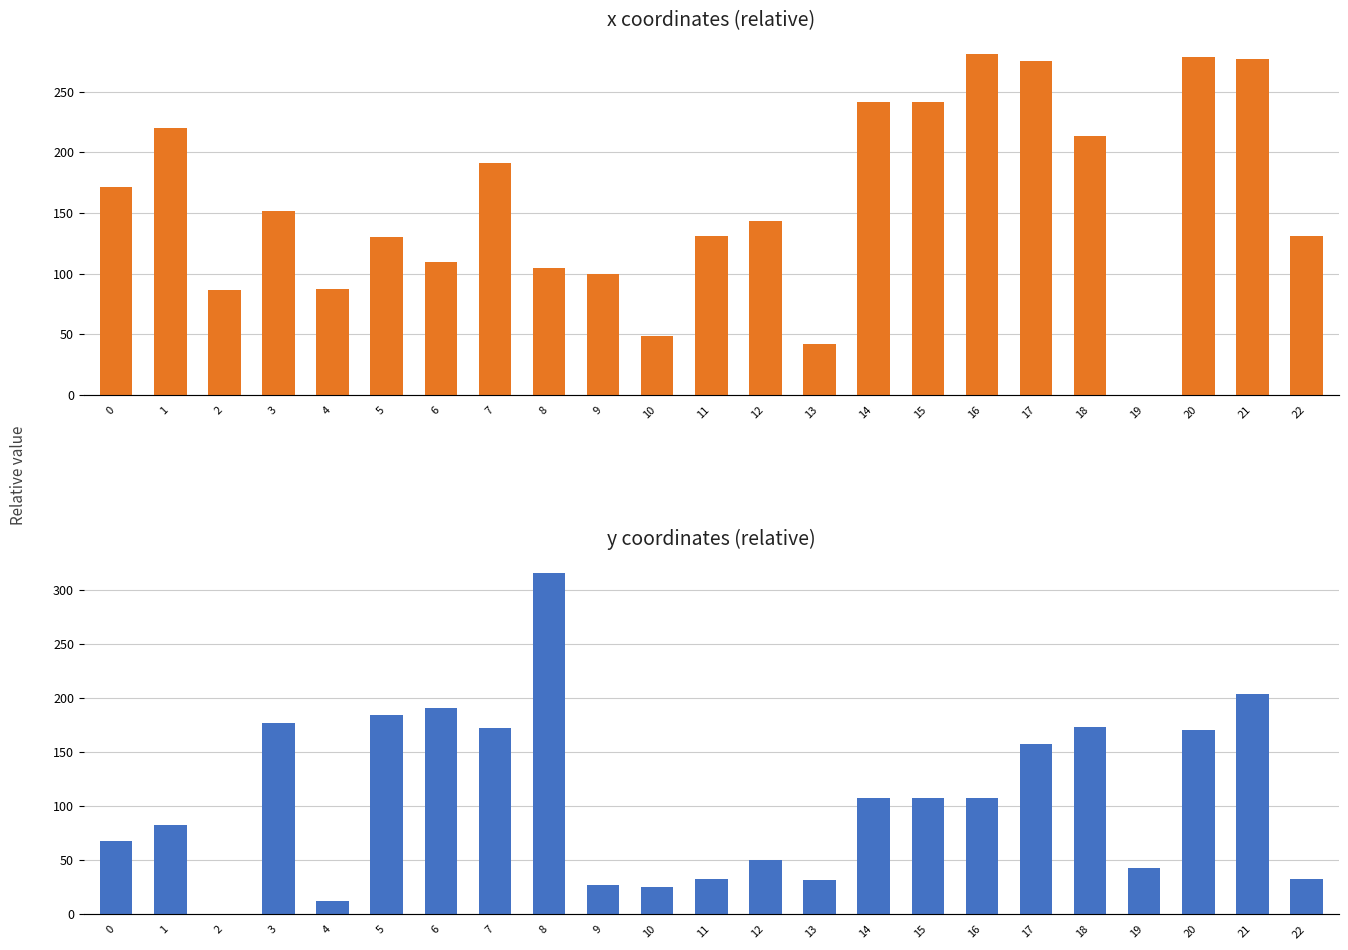

What is the maximum value for x coordinates (relative)?

280.8